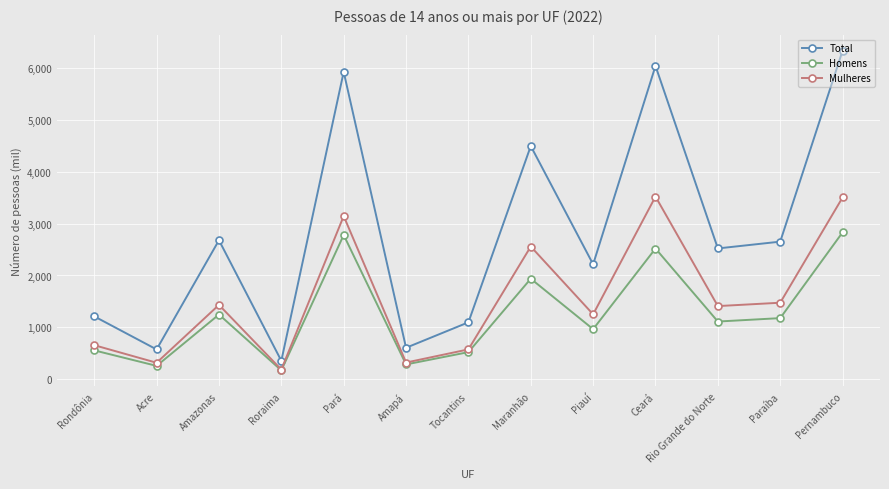

True or false: Total and Homens cross at least once.

False